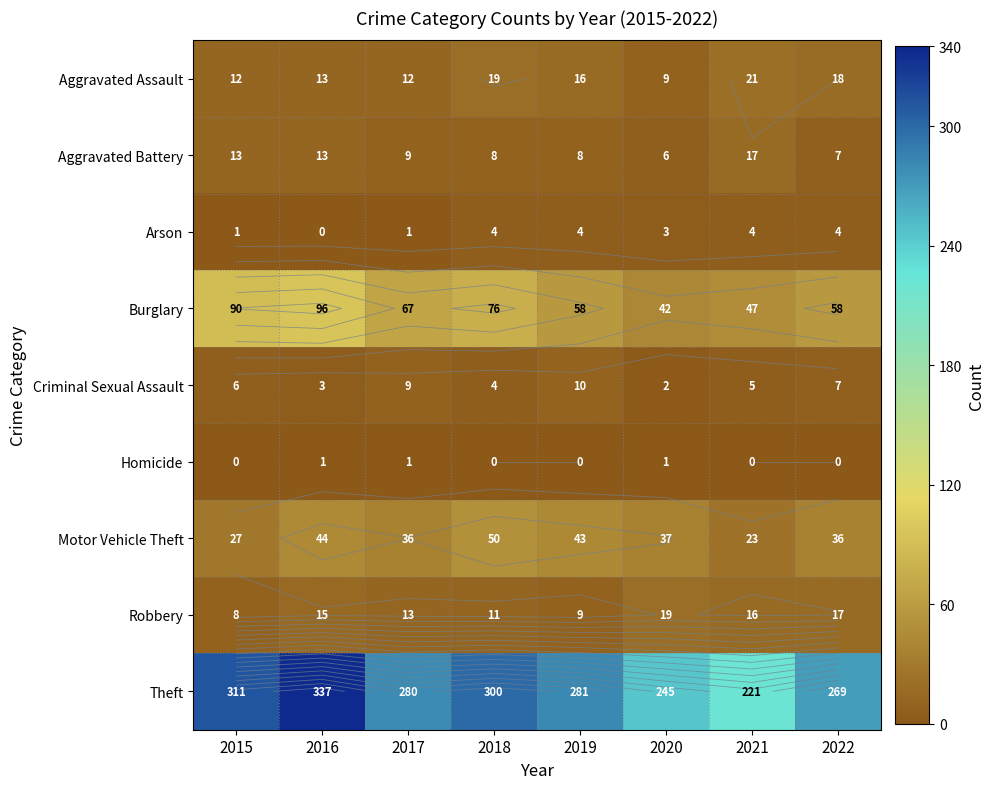

Which has a higher value, 2016 or 2018?

2018